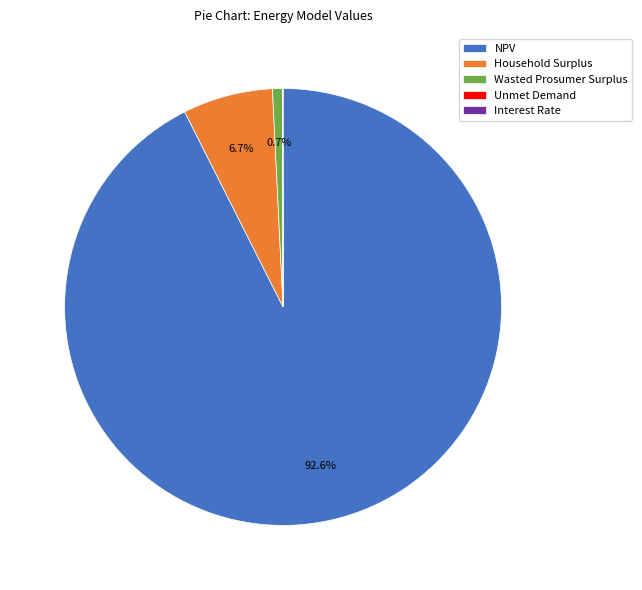

Which slice is the largest?

NPV